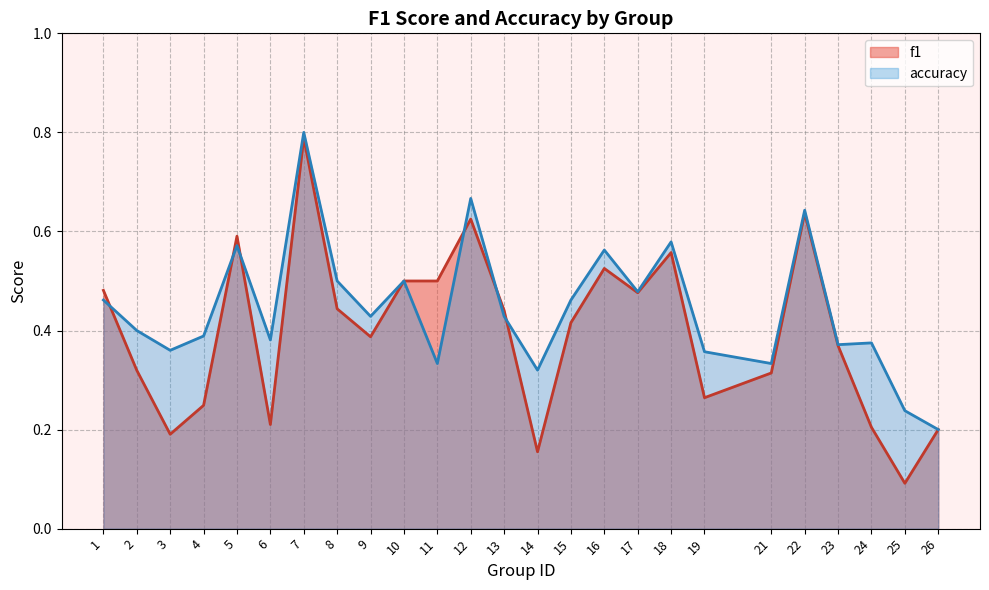

What is the value of the f1 point at the 4th from the left?

0.2